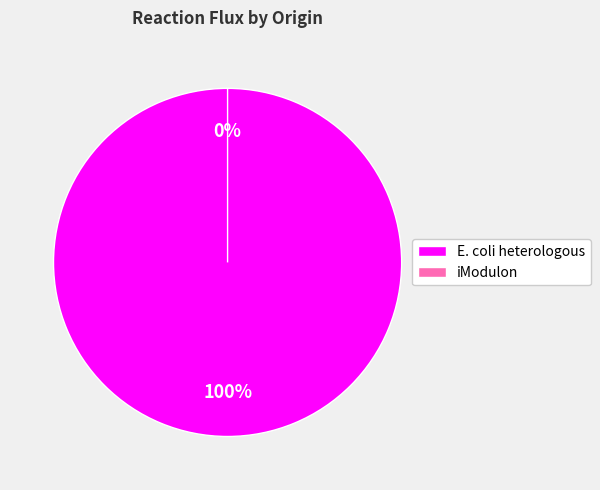

What percentage is the E. coli heterologous slice, to the nearest percent?

100%